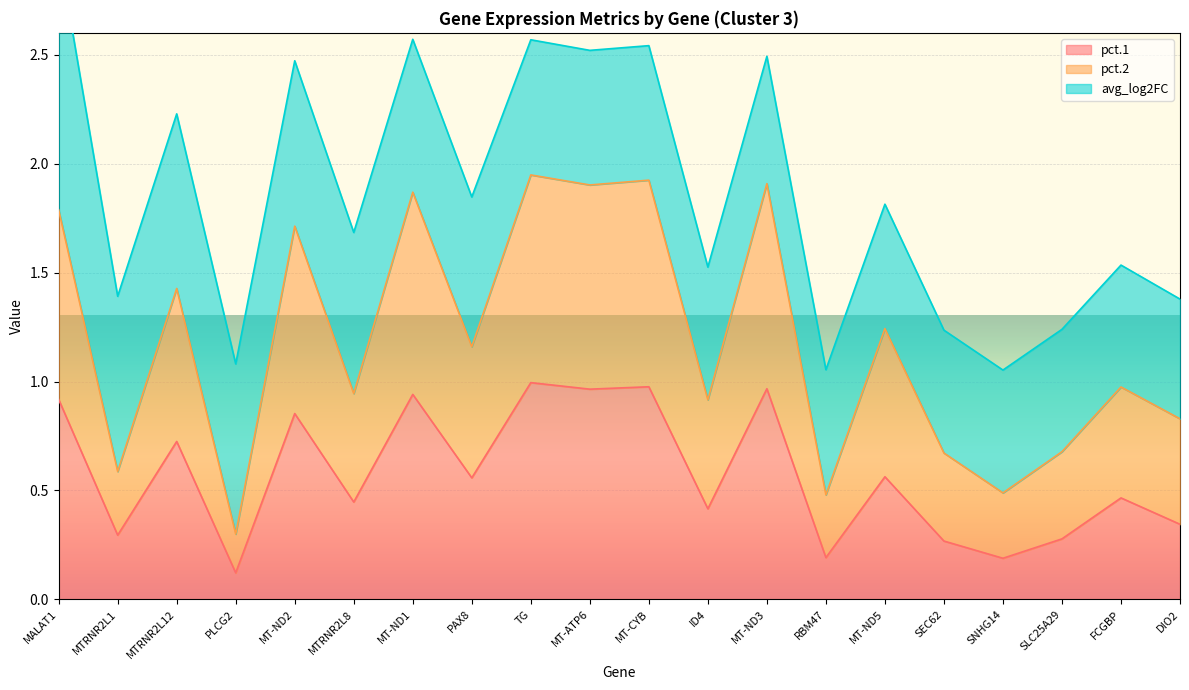

Which series has the largest total across all categories?

pct.2